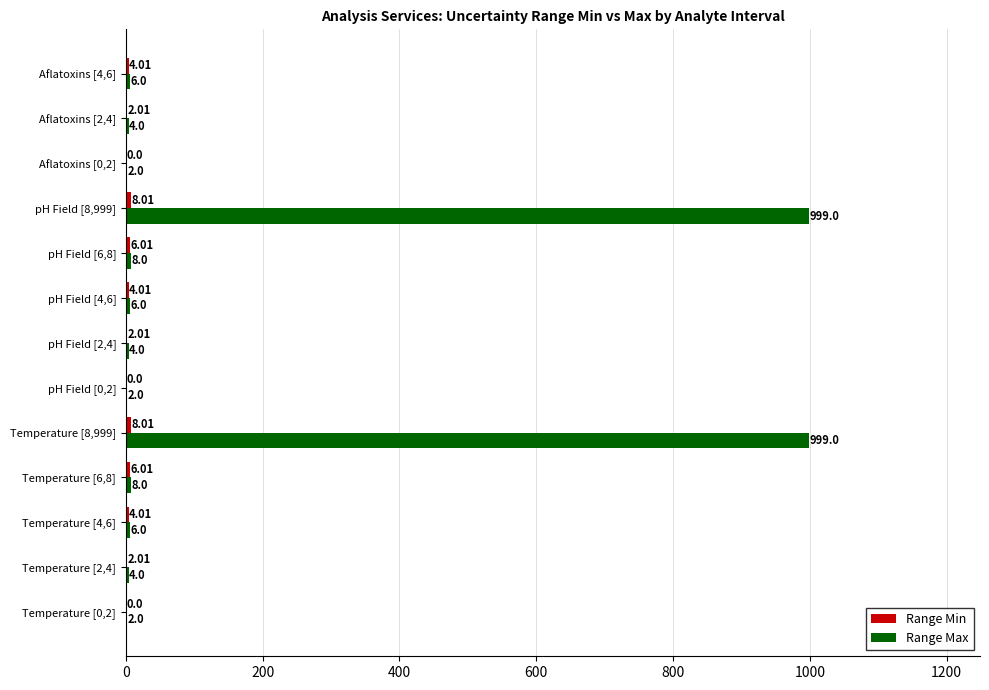

What is the total value across all series at pH Field [2,4]?

6.0